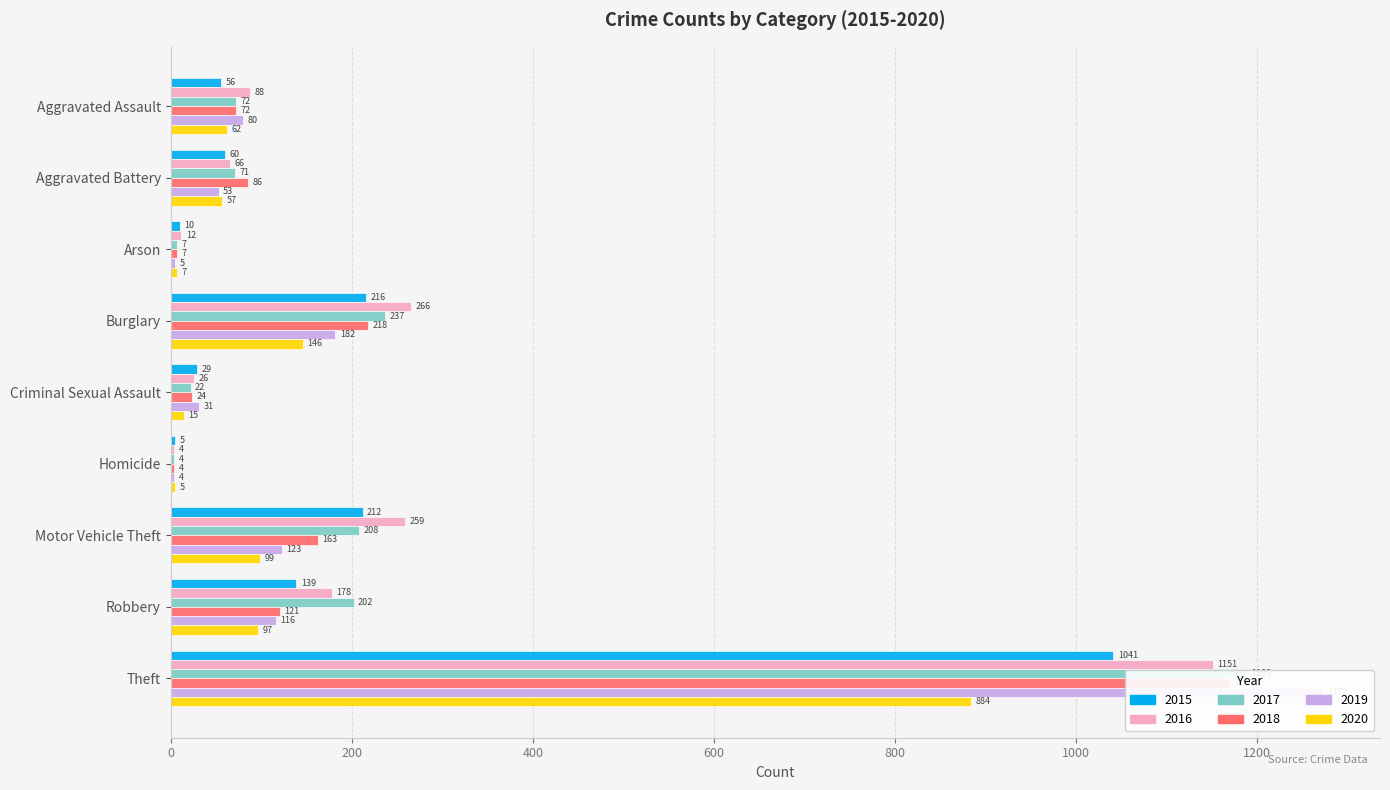

Which series has the largest total across all categories?

2016